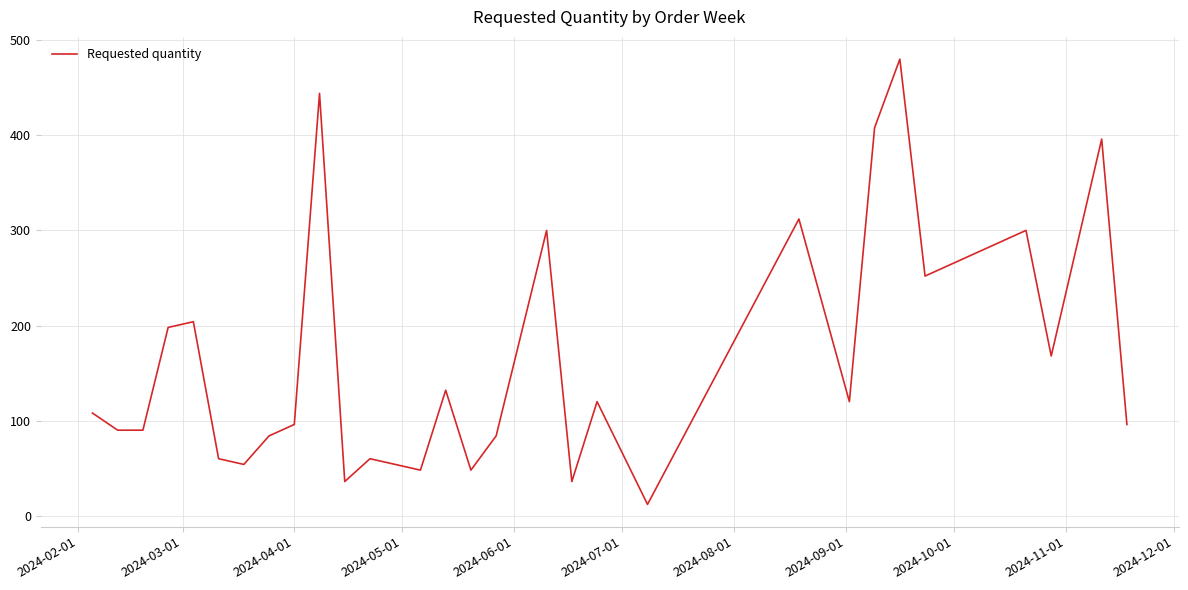

What is the minimum value shown in the chart?

12